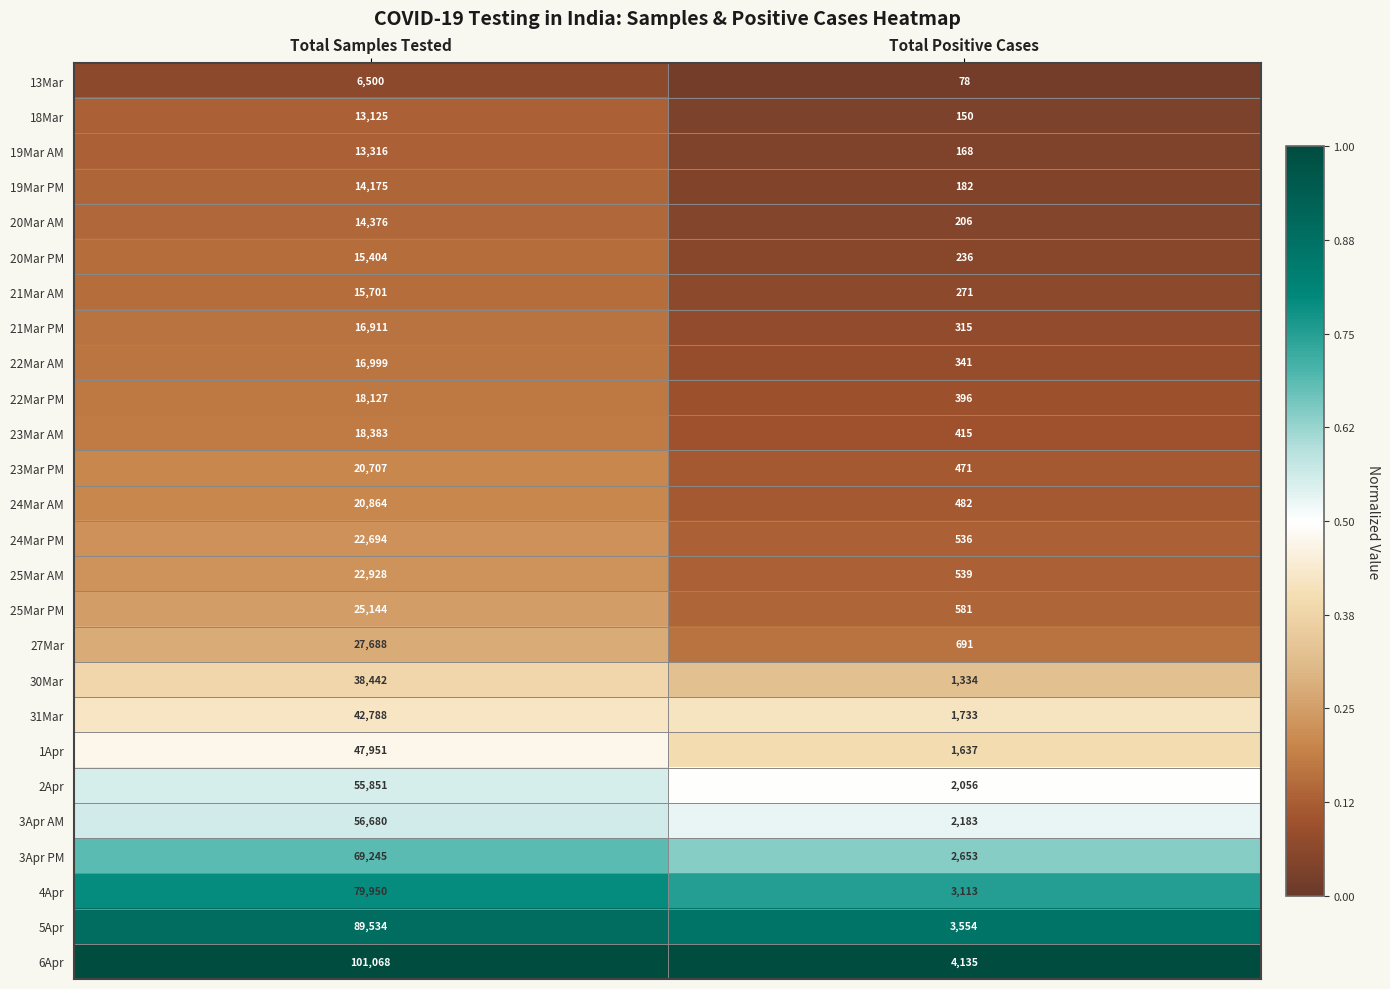

How many distinct data groups are displayed?

26